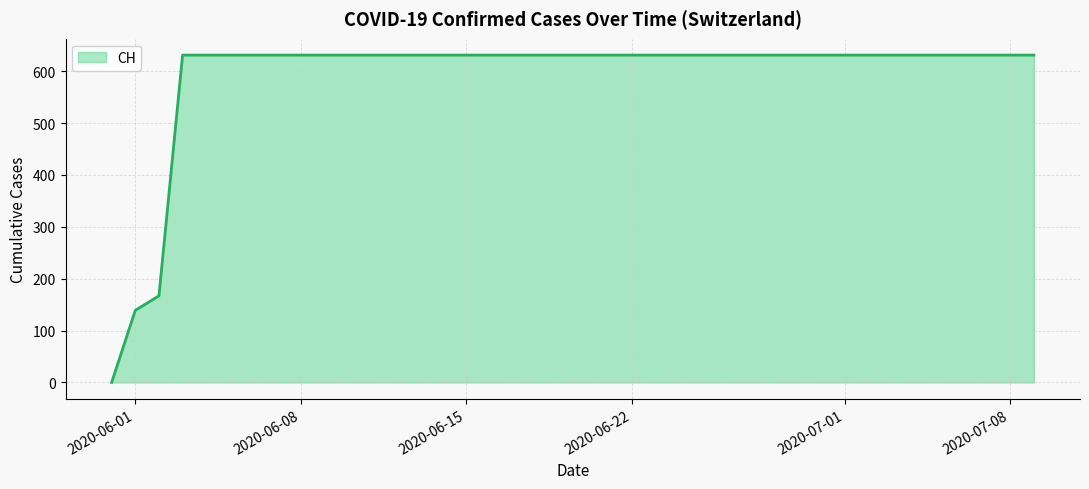

What is the maximum value shown in the chart?

631